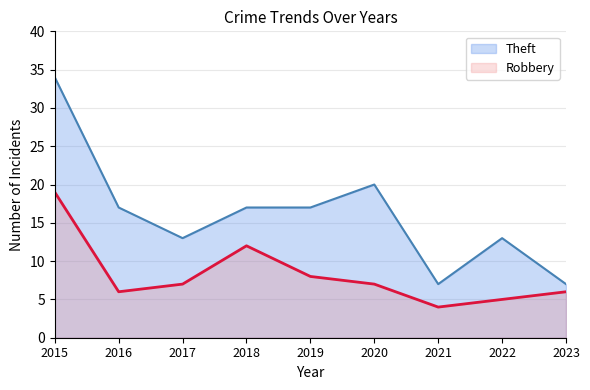

What is the sum of the Robbery values at 2021 and 2022?

9